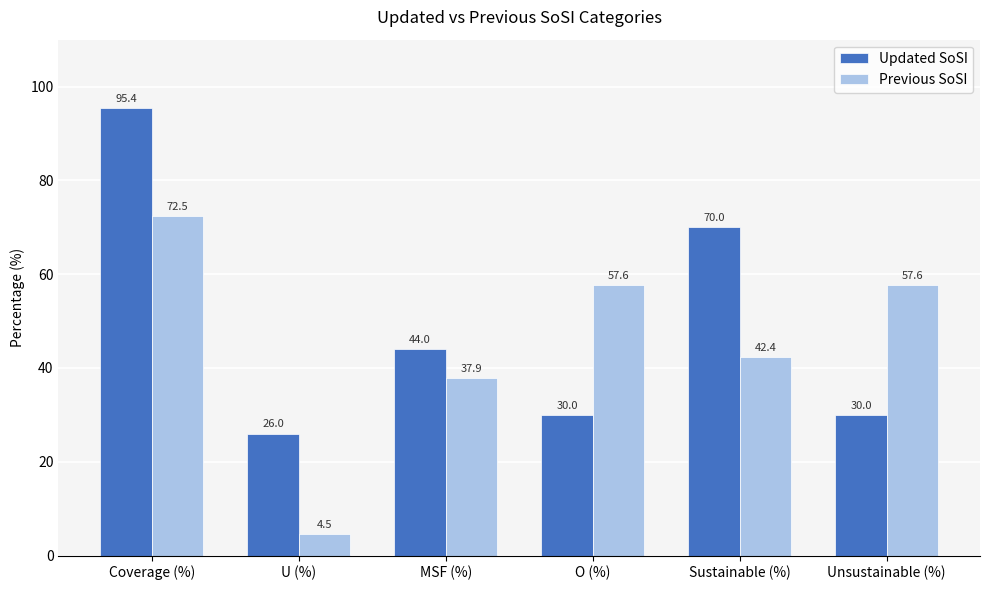

How many data points in Updated SoSI are above 44?

3